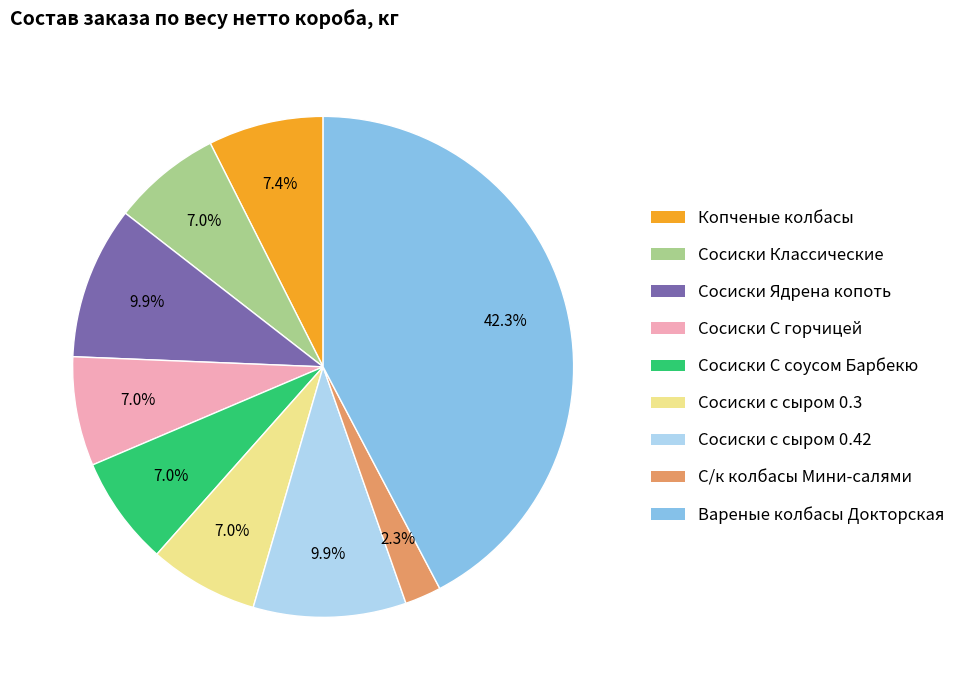

True or false: Сосиски Классические accounts for 7% of the total.

True